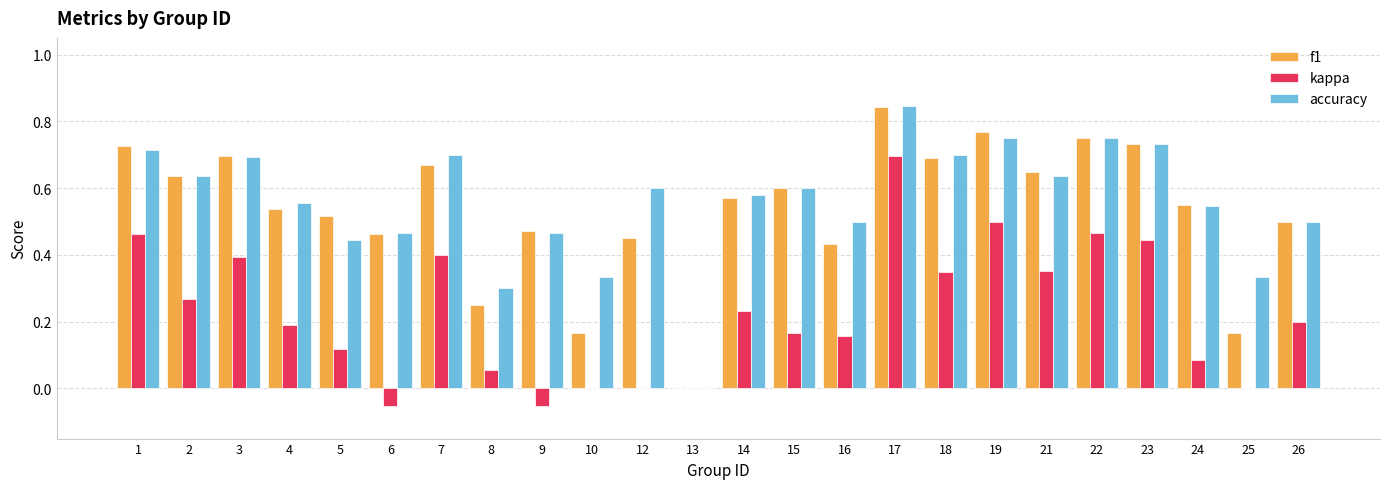

How many categories are shown in the chart?

24